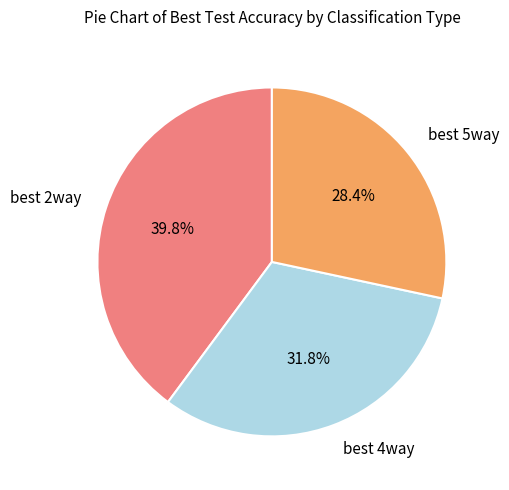

To the nearest percent, what percentage of the pie is best 2way?

40%